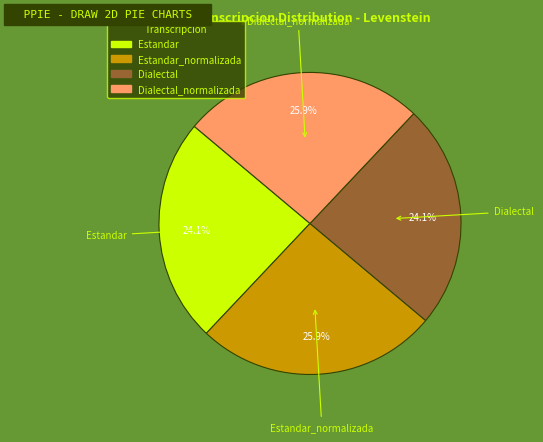

Does any single category account for the majority?

No